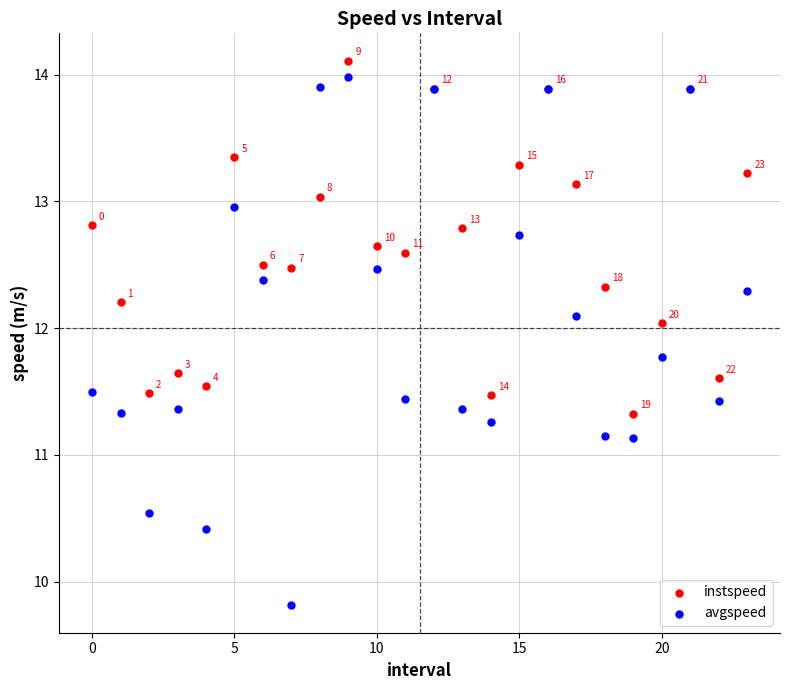

In the avgspeed series, what Y value is closest to 11?

11.1